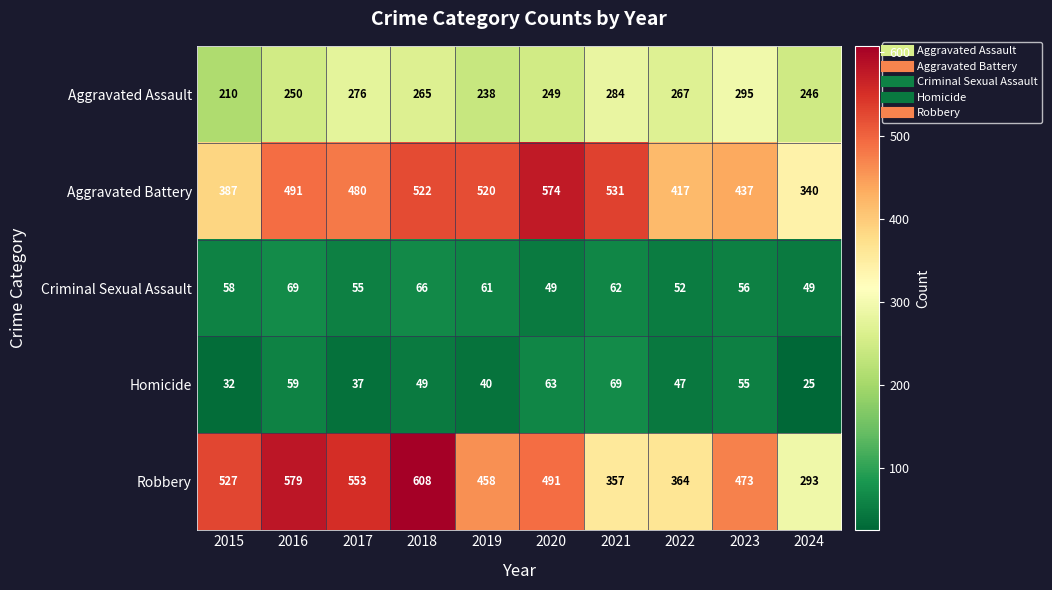

True or false: Aggravated Assault has a value of 381 at 2022.

False